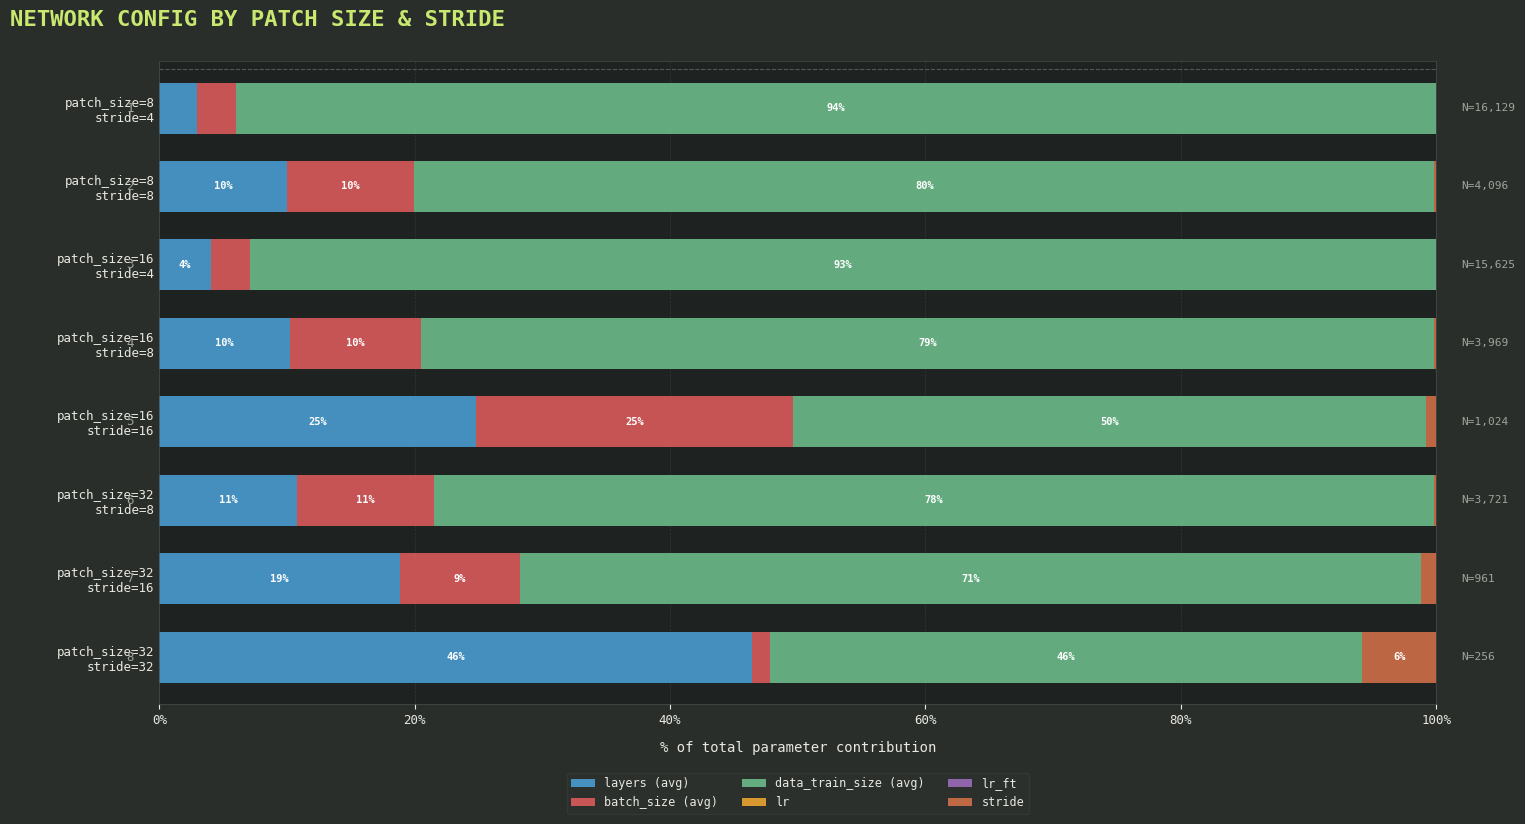

Reading right to left, transcribe all the data shown in this chart.

layers (avg): 46.4	18.8	10.8	24.8	10.2	4.1	10.0	3.0
batch_size (avg): 1.4	9.4	10.8	24.8	10.2	3.0	10.0	3.0
data_train_size (avg): 46.4	70.6	78.3	49.6	79.4	92.9	79.9	94.0
lr: 0.0	0.0	0.0	0.0	0.0	0.0	0.0	0.0
lr_ft: 0.0	0.0	0.0	0.0	0.0	0.0	0.0	0.0
stride: 5.8	1.2	0.2	0.8	0.2	0.0	0.2	0.0